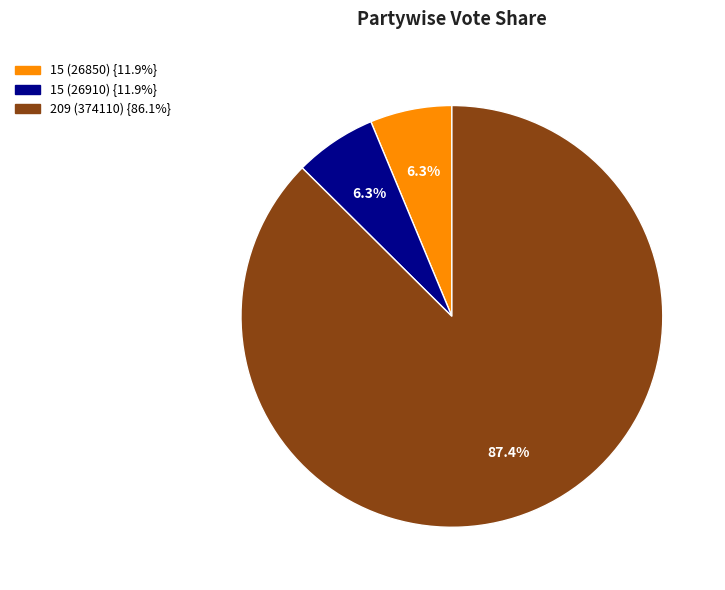

To the nearest percent, what is the difference between the largest and smallest slice percentages?

81%